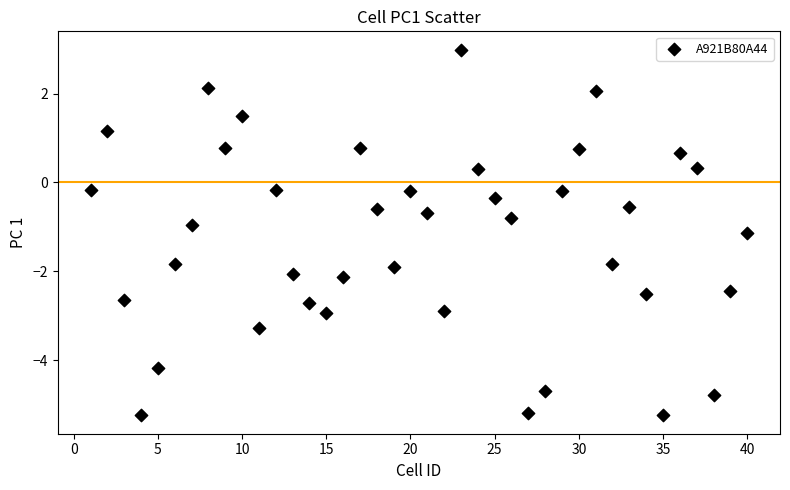

What is the range of Y values (max minus min)?

8.2